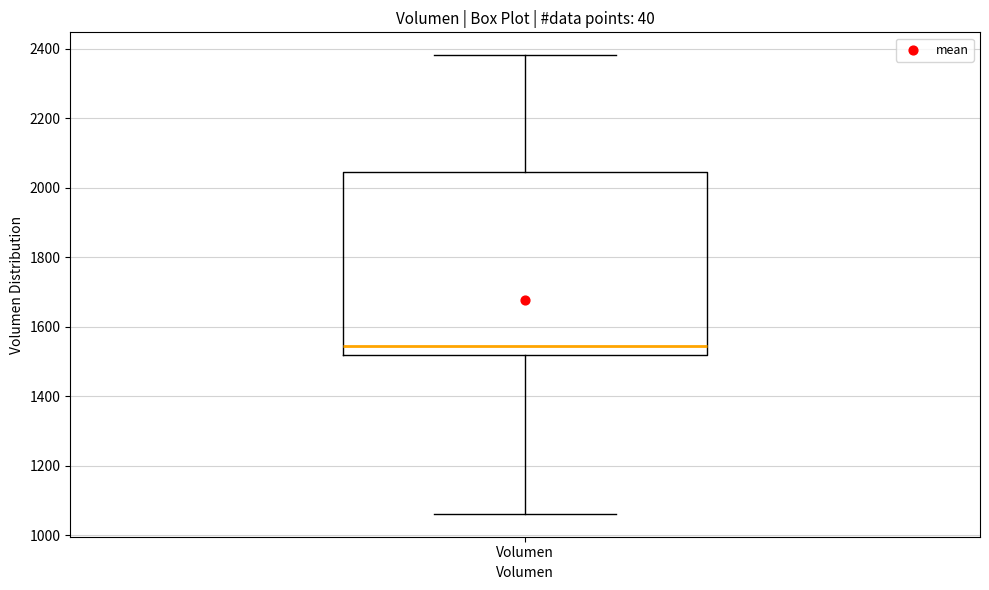

Read this box plot against the y-axis: the position of the median line, the range covered by the box, and the ends of both whiskers. The values are not printed on the chart, so give them approximately, as read against the axis.

median 1540, box 1520 to 2040, whiskers 1060 to 2380